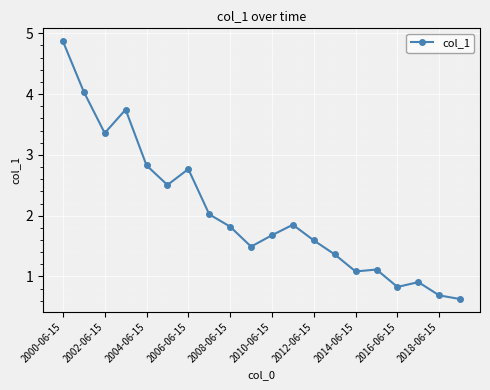

What is the difference between the second highest and minimum values?

3.4